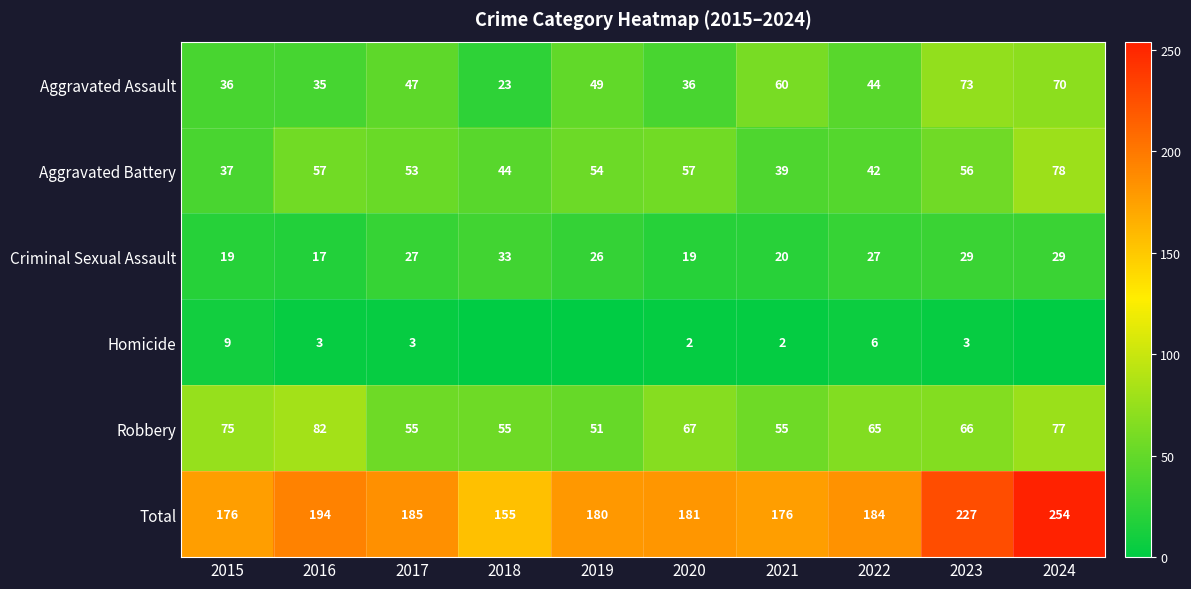

At which category is the sum across all series the highest?

2024